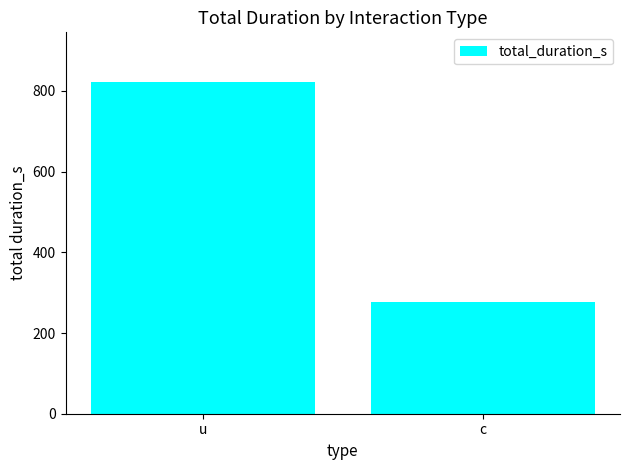

Between c and u, which is larger?

u